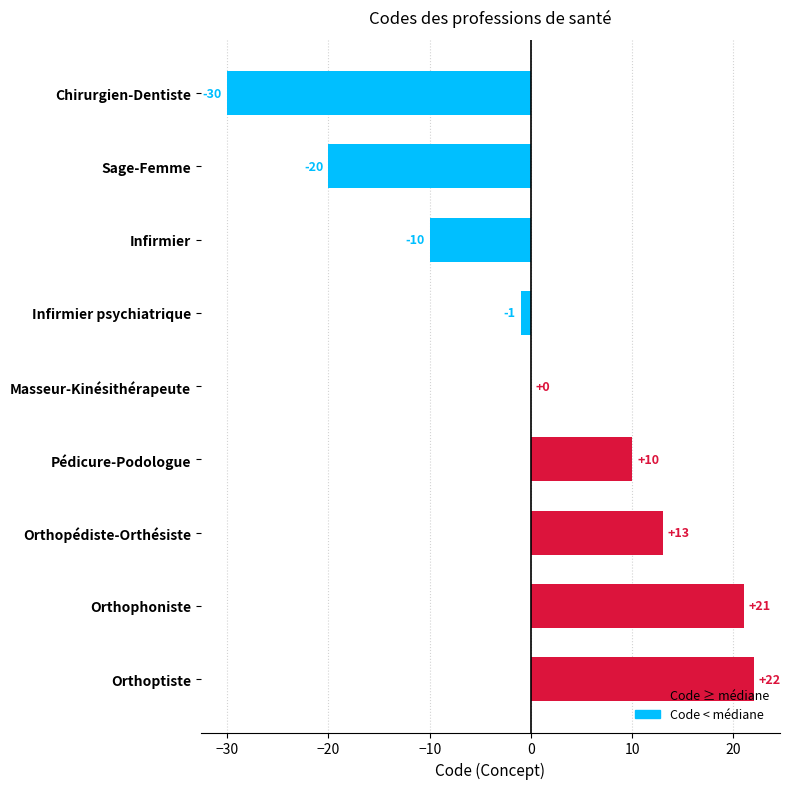

What is the average value?

1